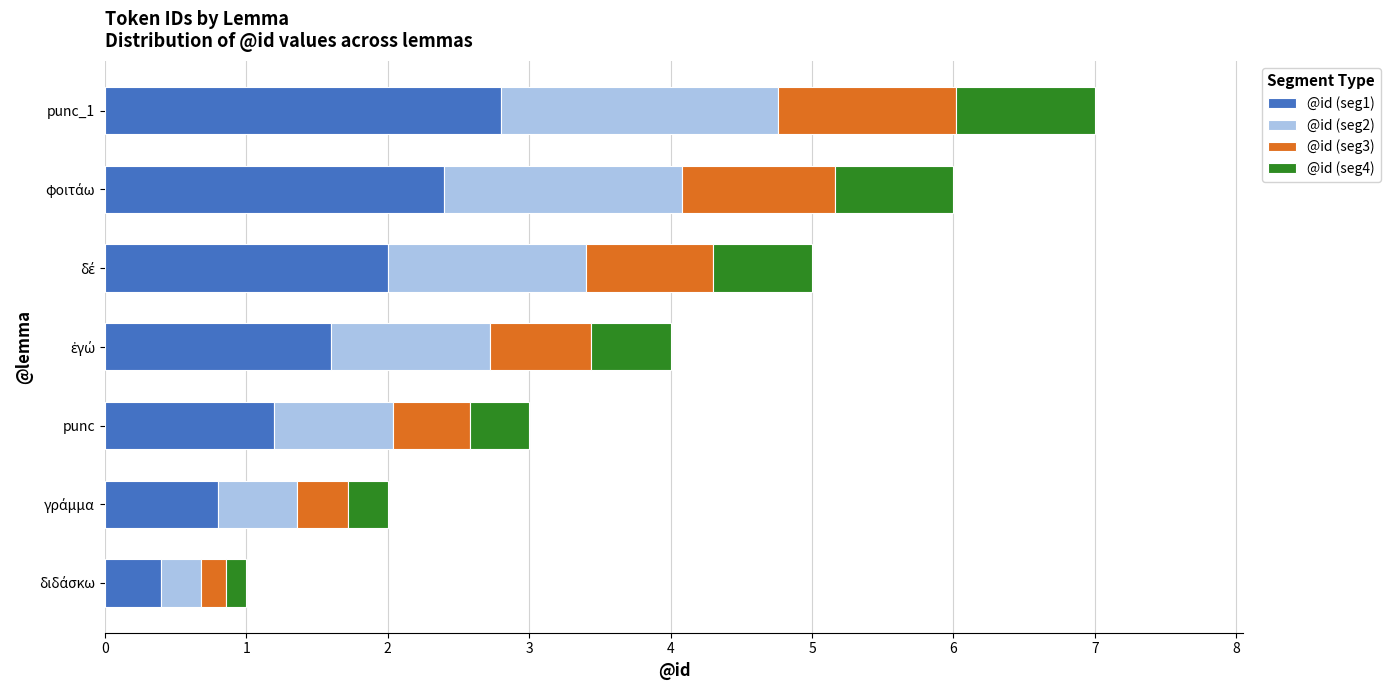

At which category is the sum across all series the highest?

punc_1